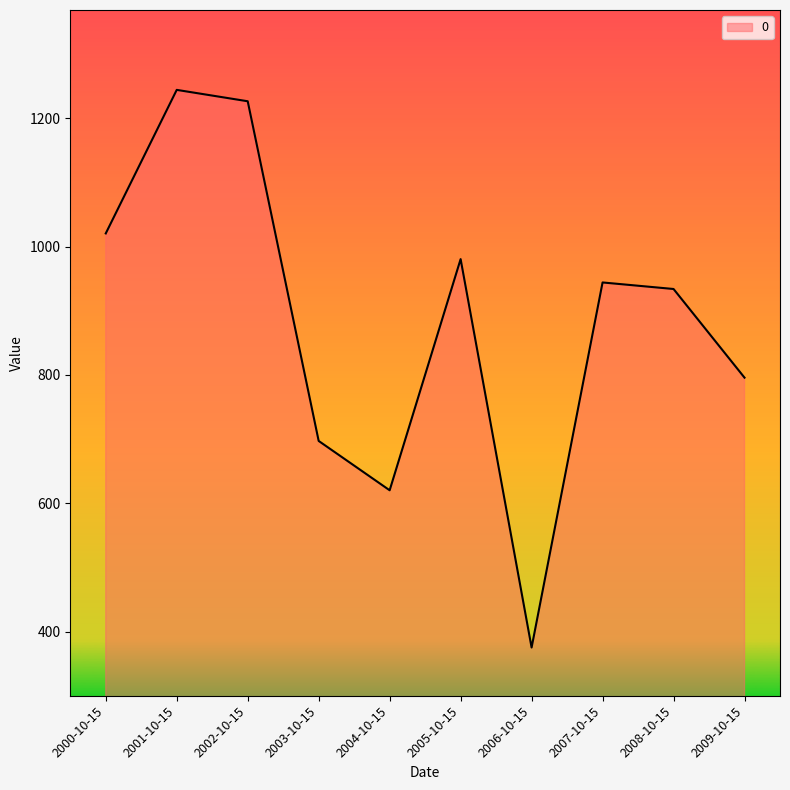

What is the sum of all values?

8838.3